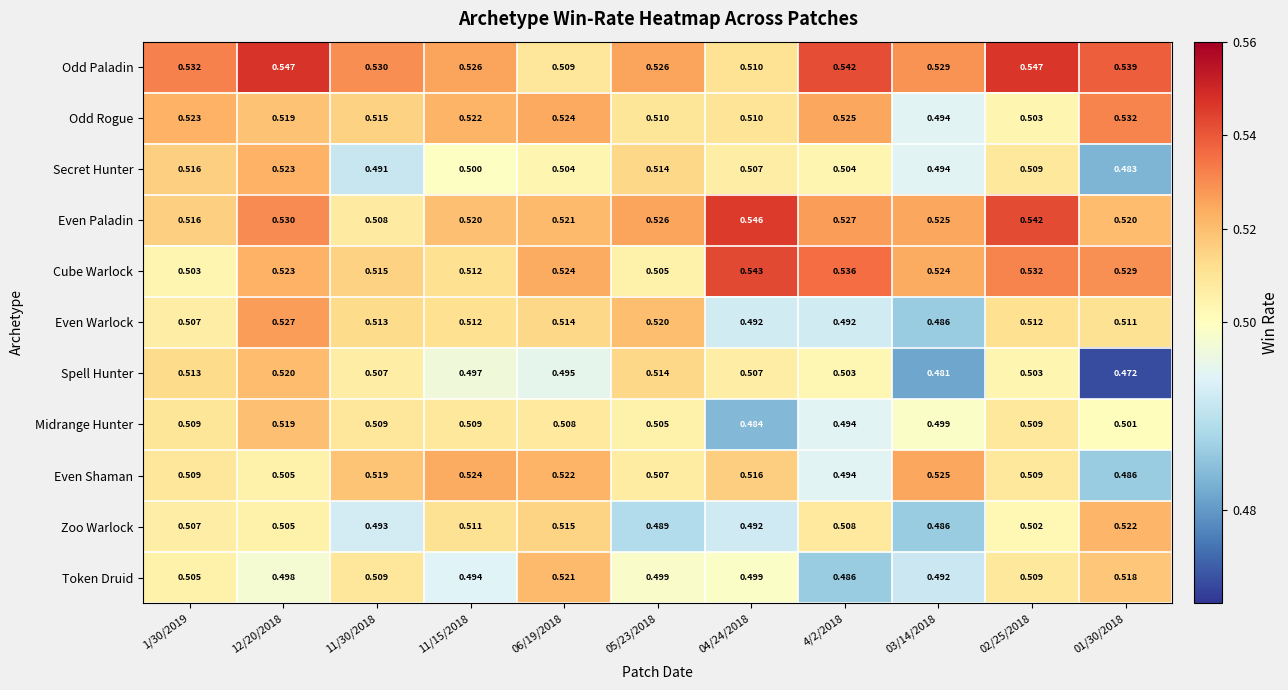

Which series has the largest total across all categories?

Odd Paladin